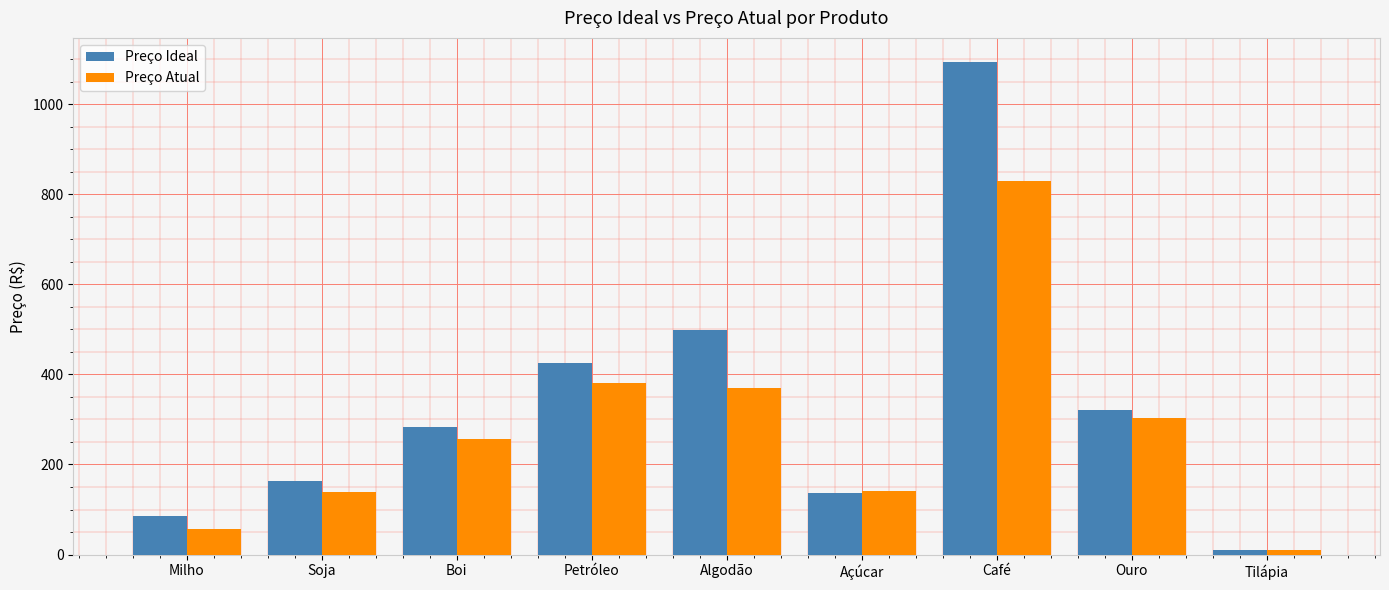

The value of Preço Ideal at Soja is 69.3. True or false?

False